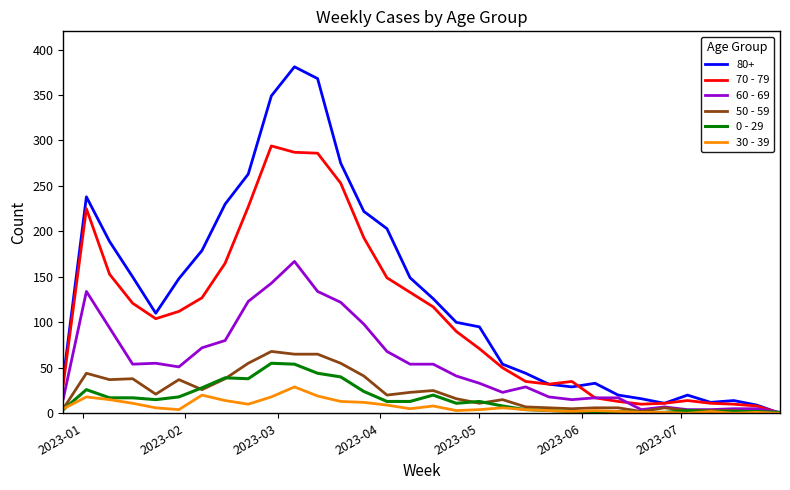

Which series has the largest total across all categories?

80+